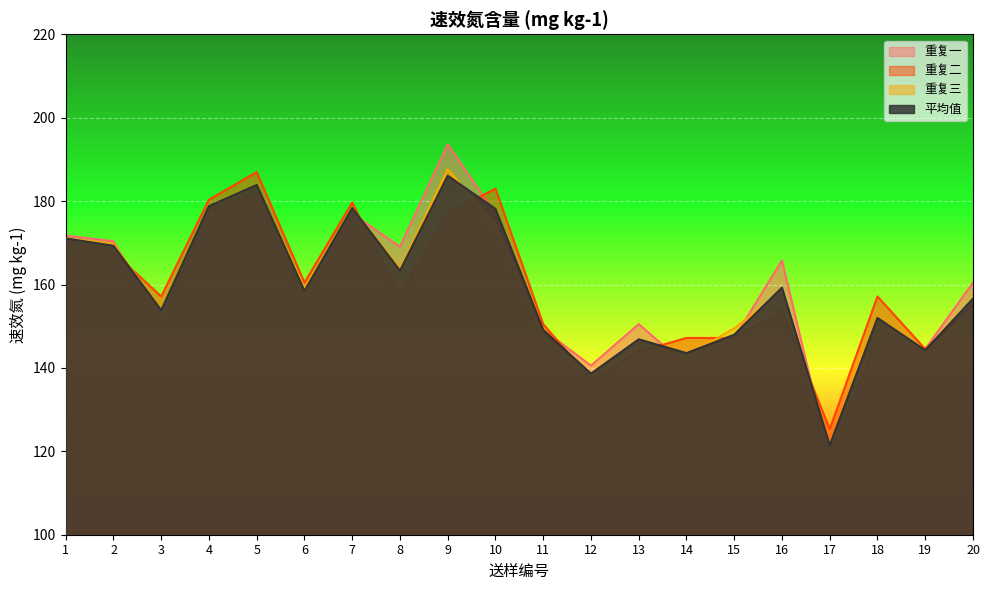

What is the sum of all 平均值 values?

3180.6